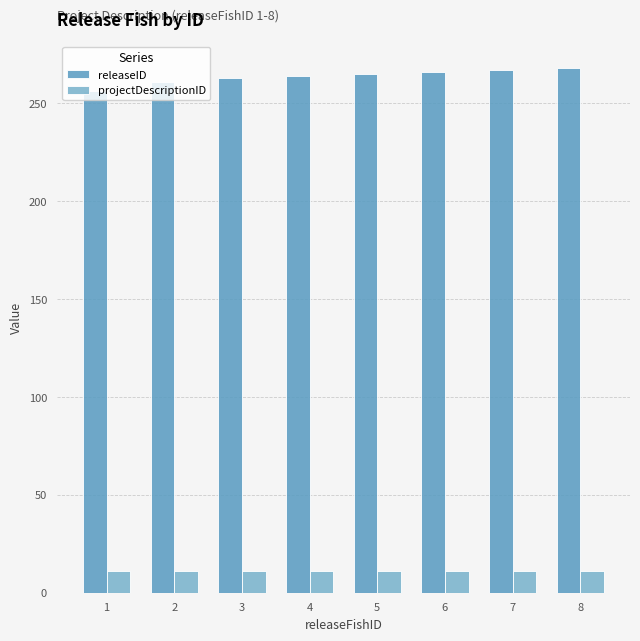

Reading left to right, list all the values displayed in this chart.

releaseID: 256	261	263	264	265	266	267	268
projectDescriptionID: 11	11	11	11	11	11	11	11